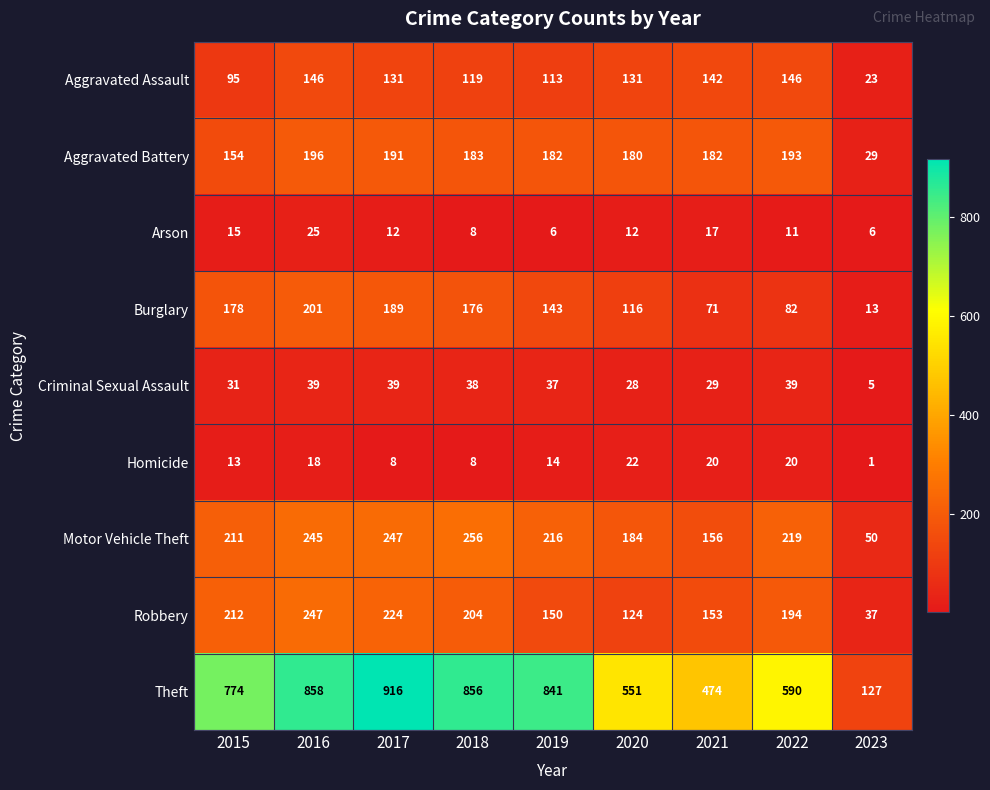

At which category is the sum across all series the highest?

2016